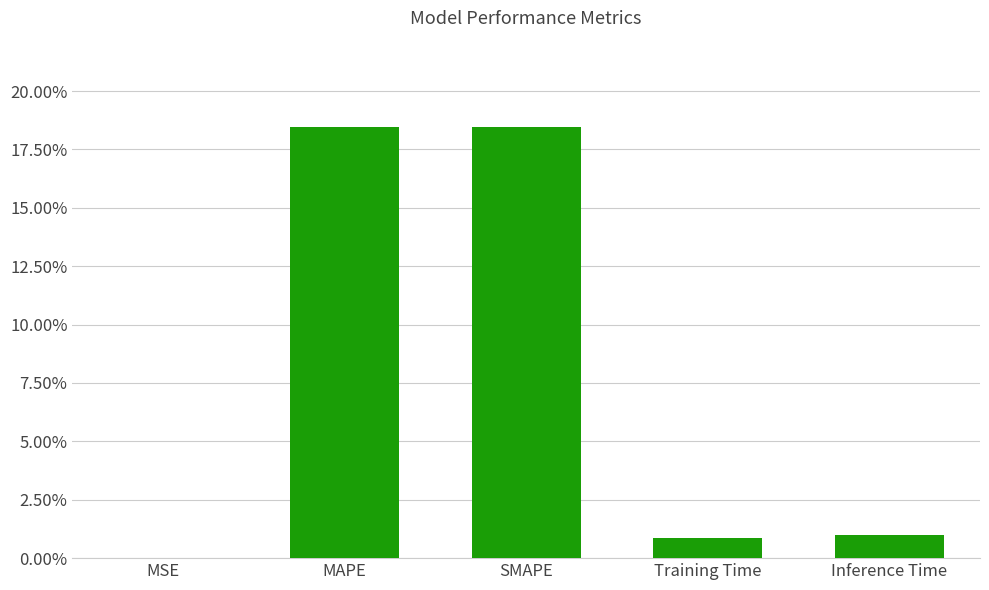

What is the maximum value shown in the chart?

0.2